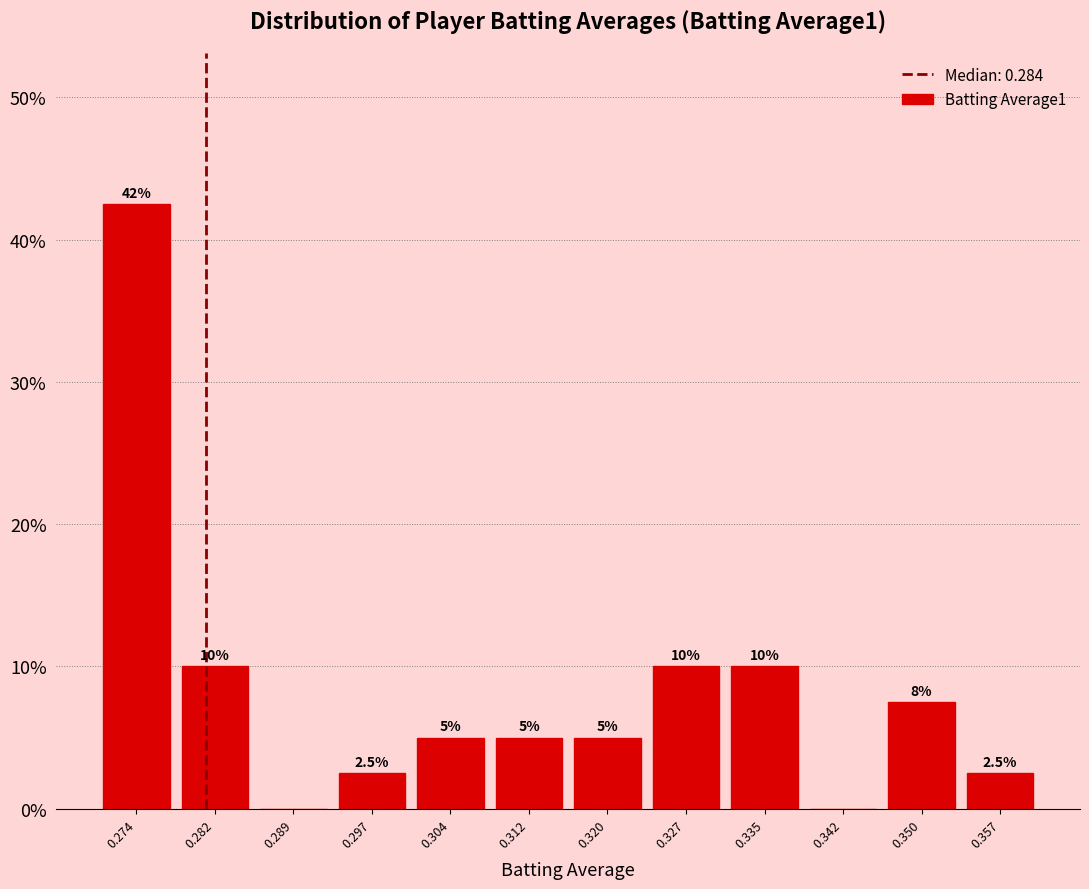

Reading right to left, list all the values displayed in this chart.

0.357=2.5	0.350=7.5	0.342=0.0	0.335=10.0	0.327=10.0	0.320=5.0	0.312=5.0	0.304=5.0	0.297=2.5	0.289=0.0	0.282=10.0	0.274=42.5